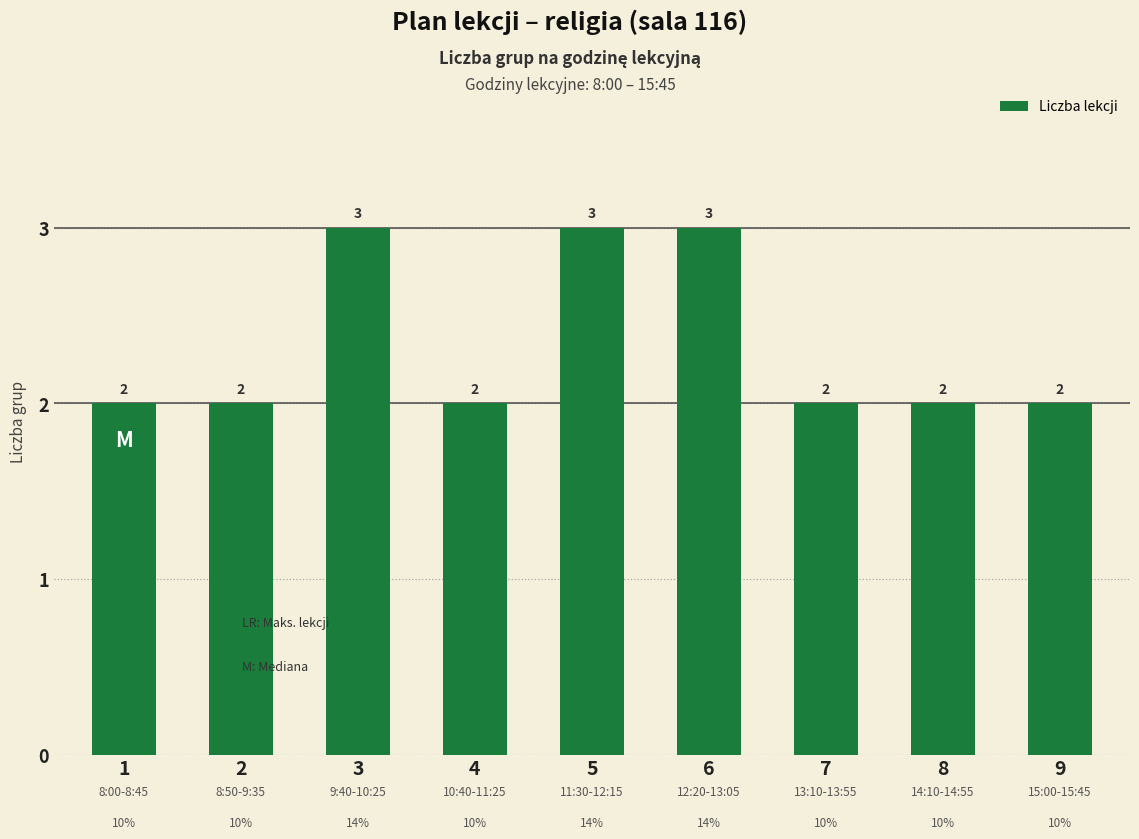

Between 2 and 3, which is larger?

3